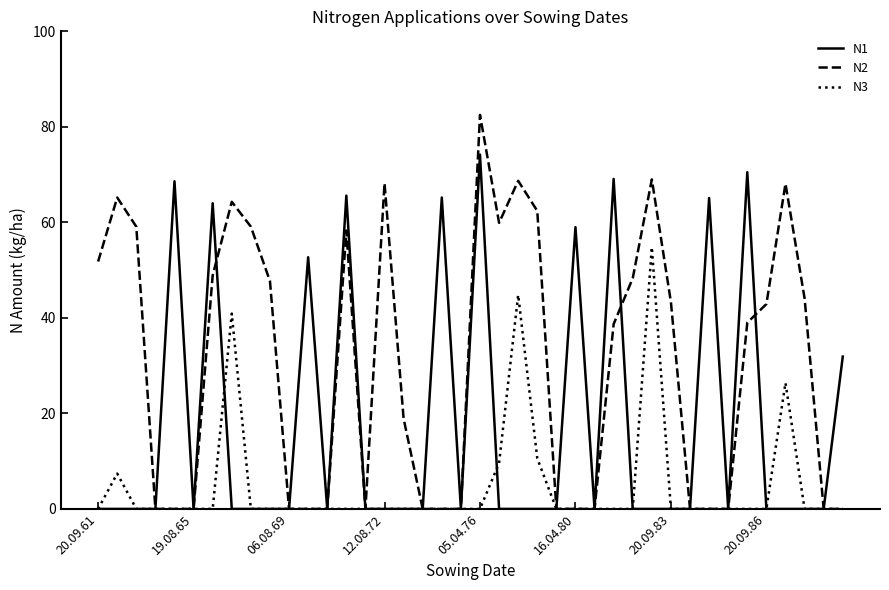

Rank the series by their maximum value, from highest to lowest.

N2, N1, N3